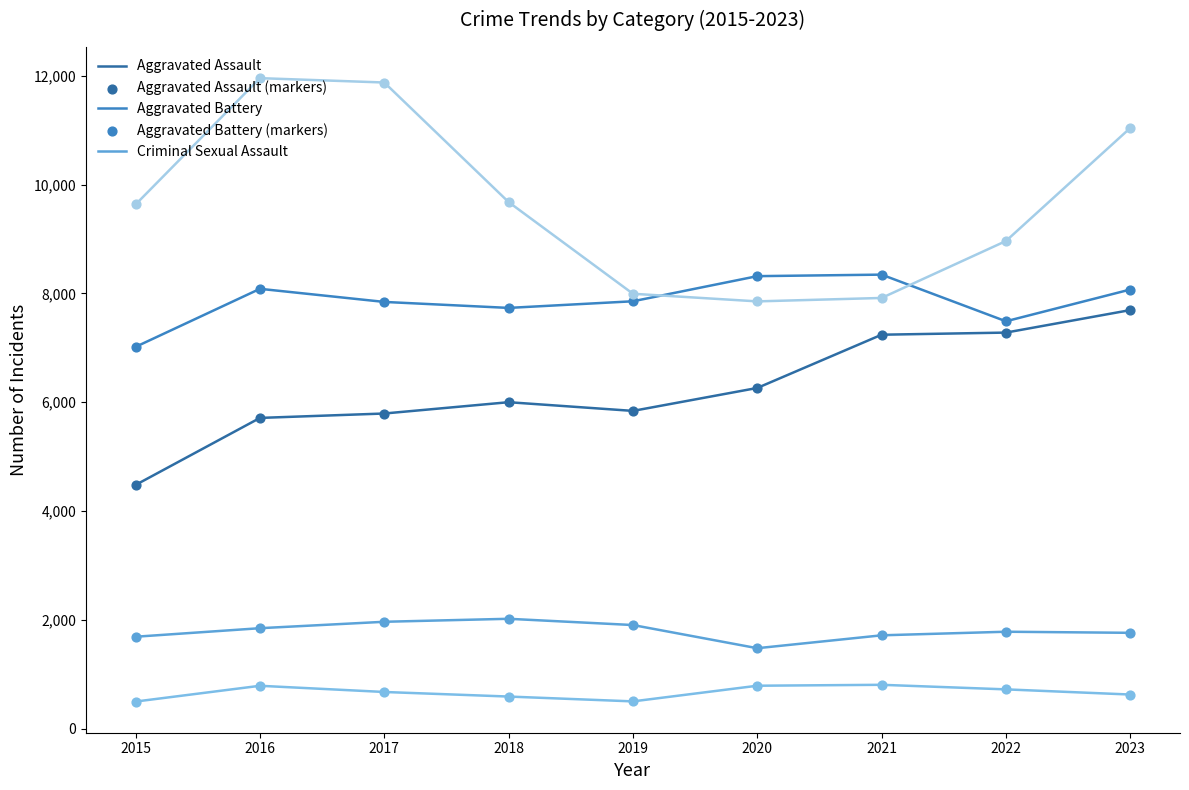

At which category is the sum across all series the highest?

2023